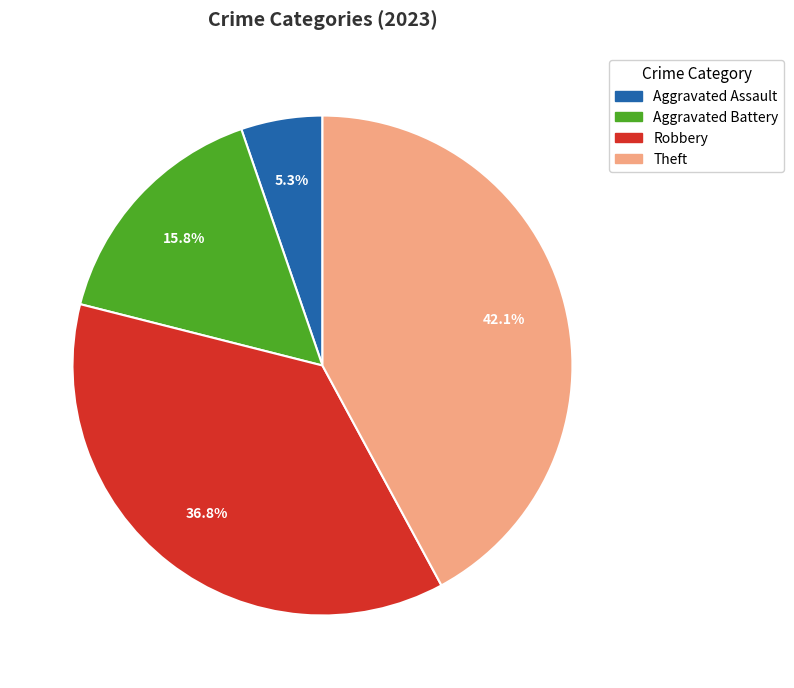

Is it true that Theft is 55% of the pie?

False